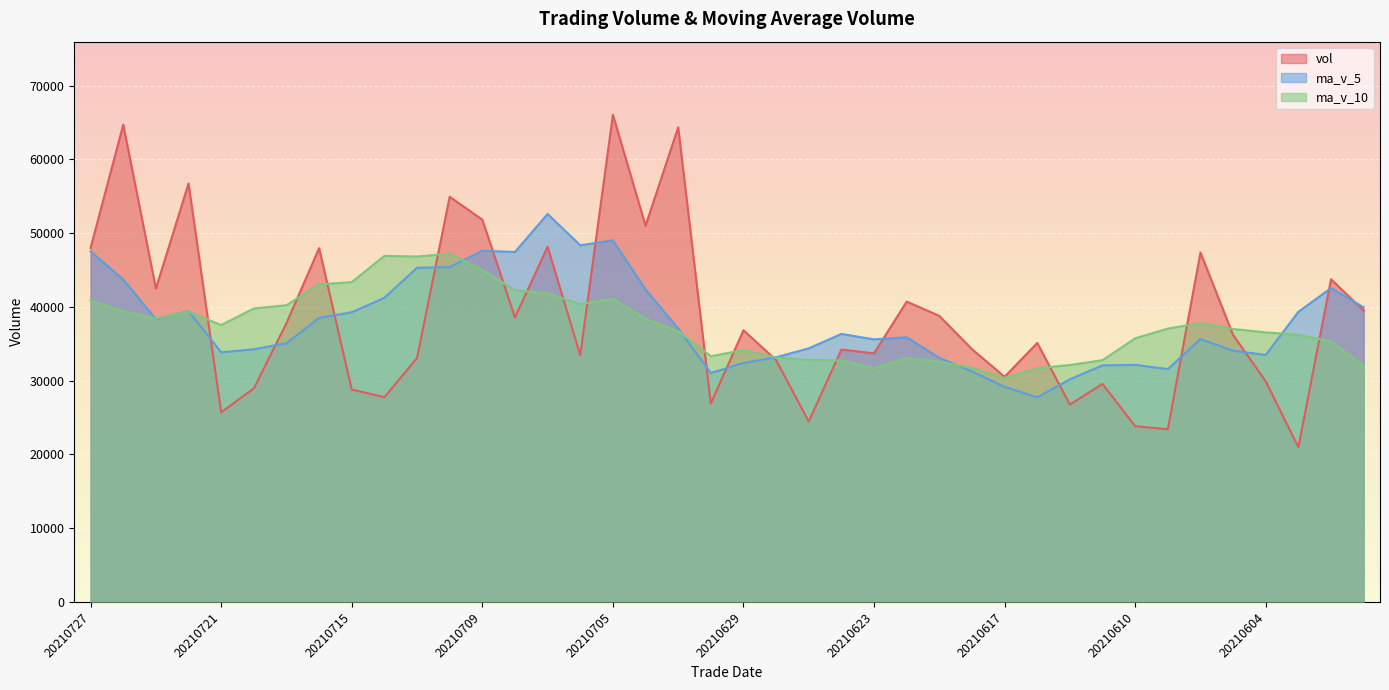

What are all the series names shown in the legend?

vol, ma_v_5, ma_v_10